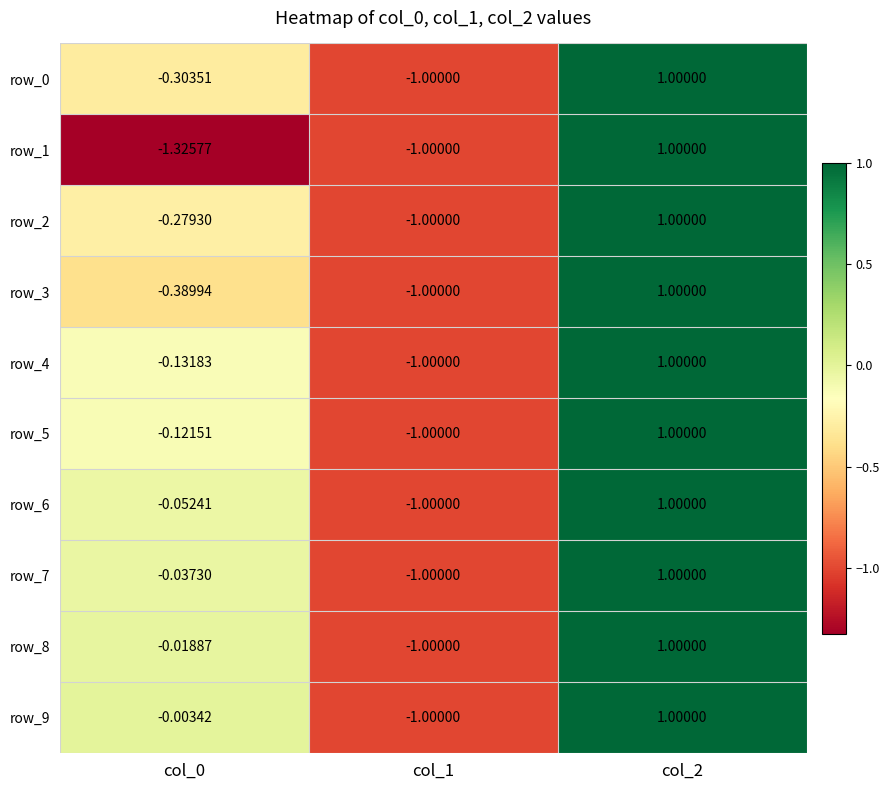

Is the value of row_5 at col_2 greater than the value of row_8 at col_0?

Yes